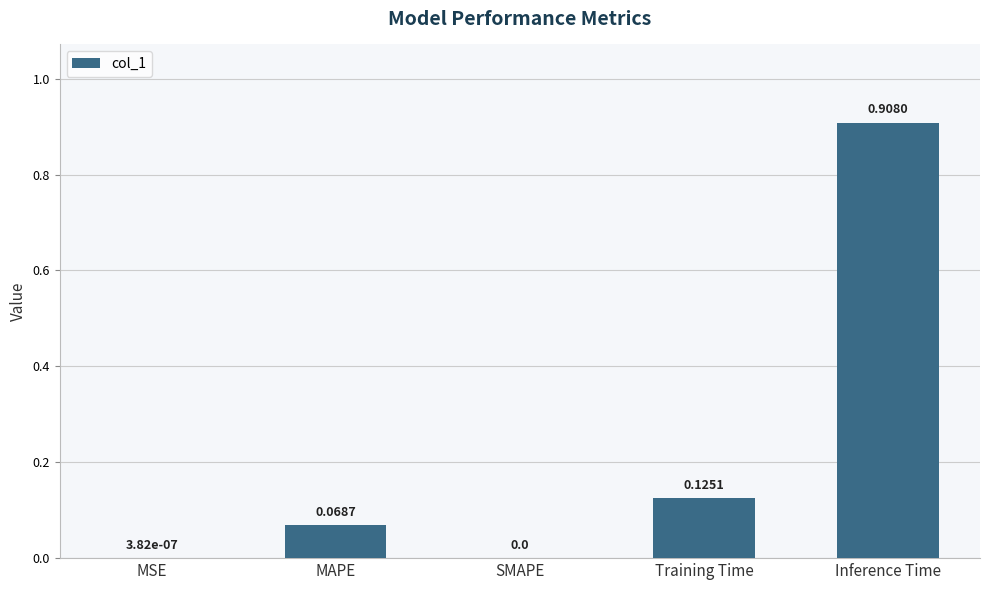

What is the sum of all values?

1.1